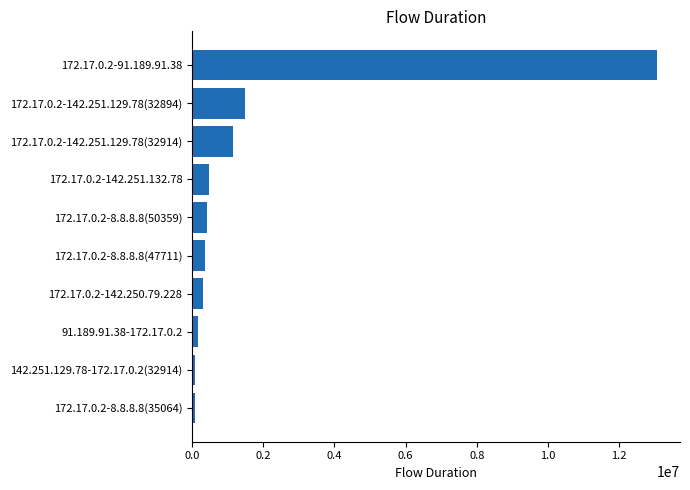

What is the sum of all values?

17556816